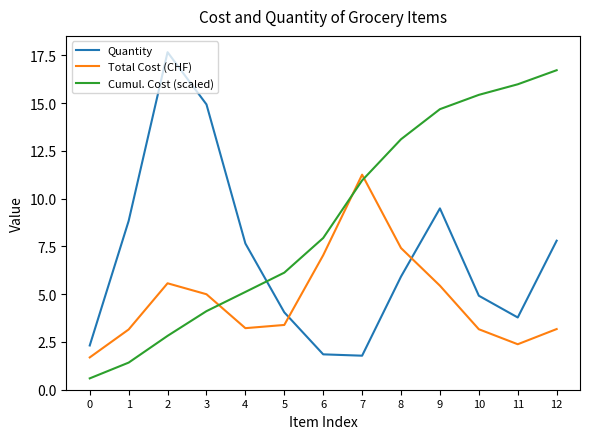

What is the difference between the highest and lowest values at 1?

7.4